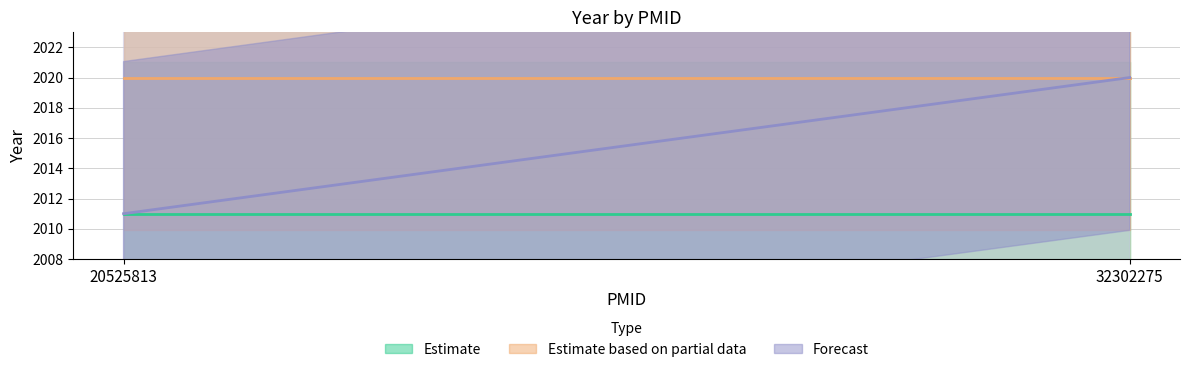

How many values in the Forecast series are below 2020?

1